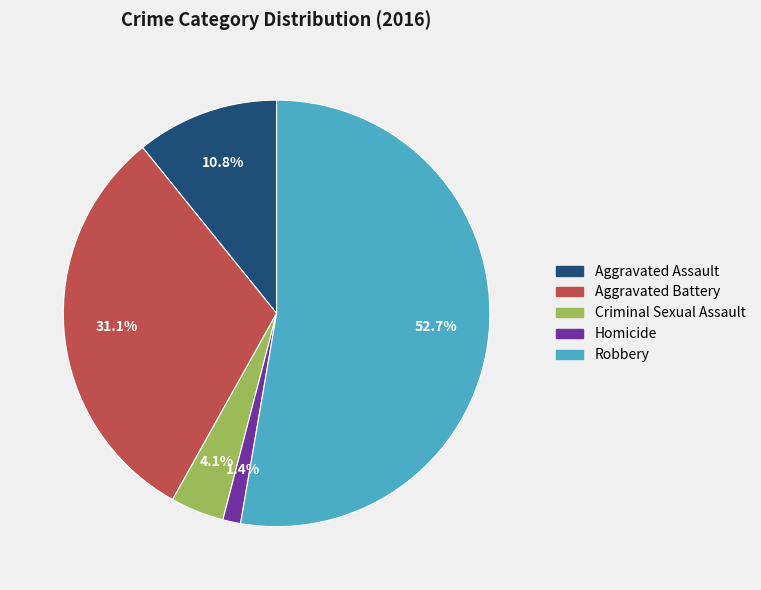

Between Homicide and Aggravated Battery, which is larger?

Aggravated Battery